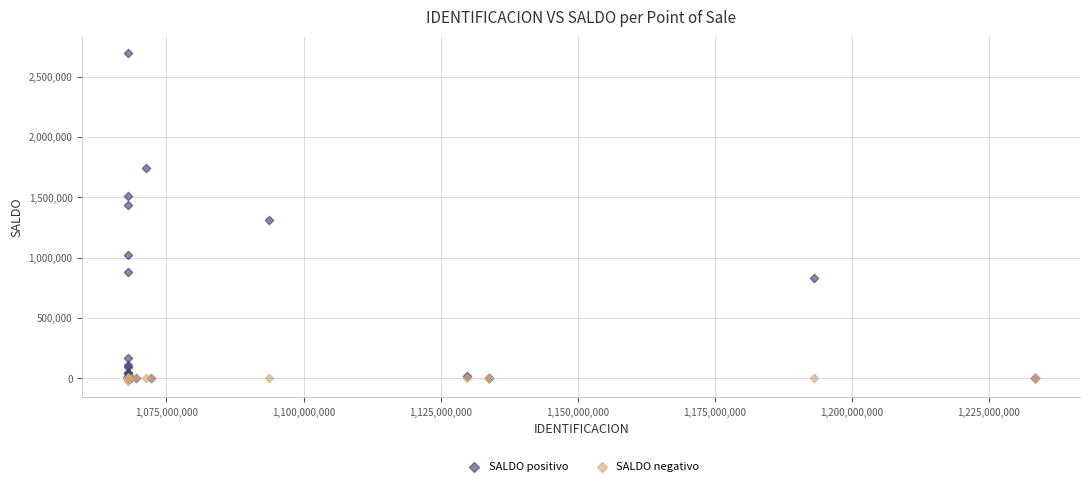

In the SALDO positivo series, what Y value is closest to 1348541?

1308418